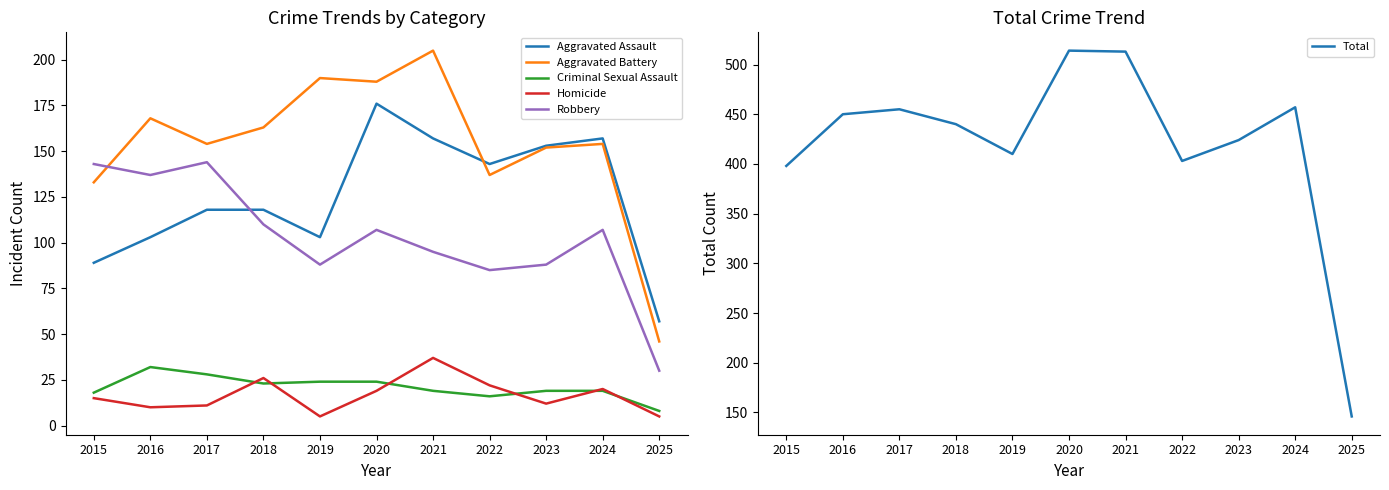

True or false: Homicide has a value of 8 at 2019.

False